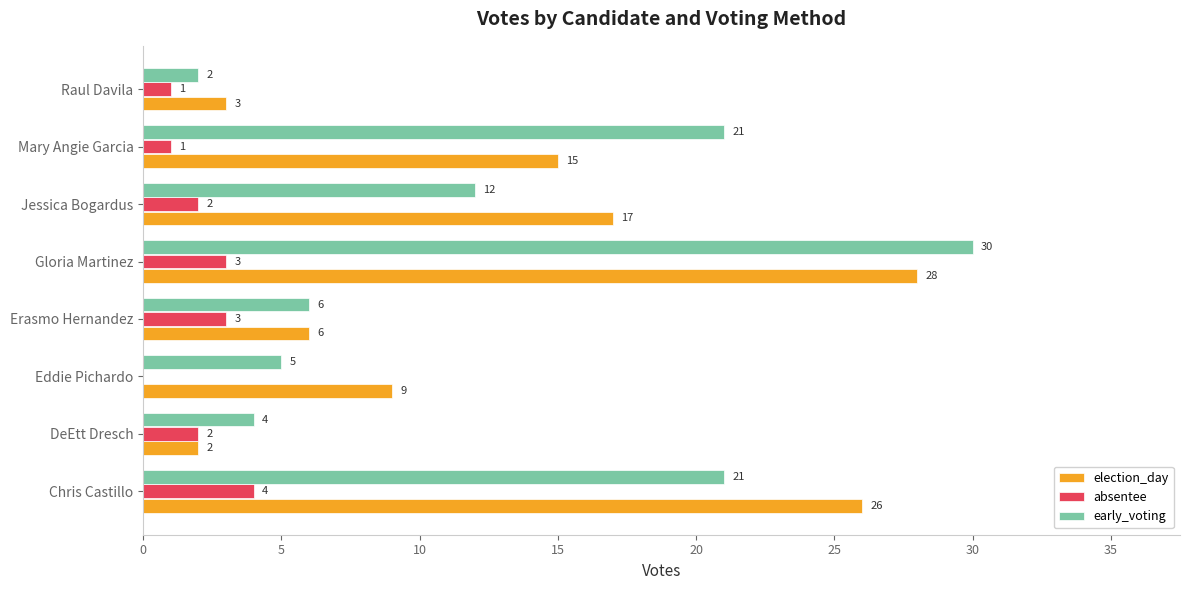

How many data points does each series have?

8